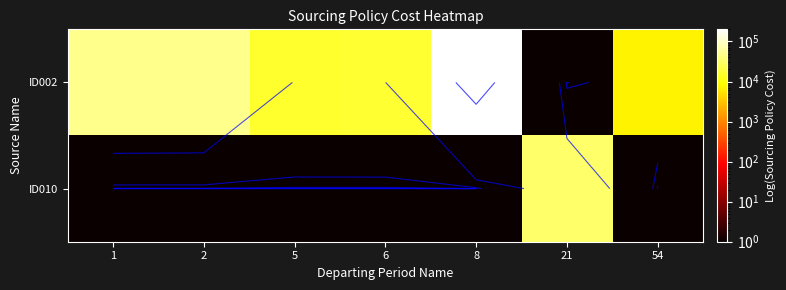

Count the number of categories in the chart.

7